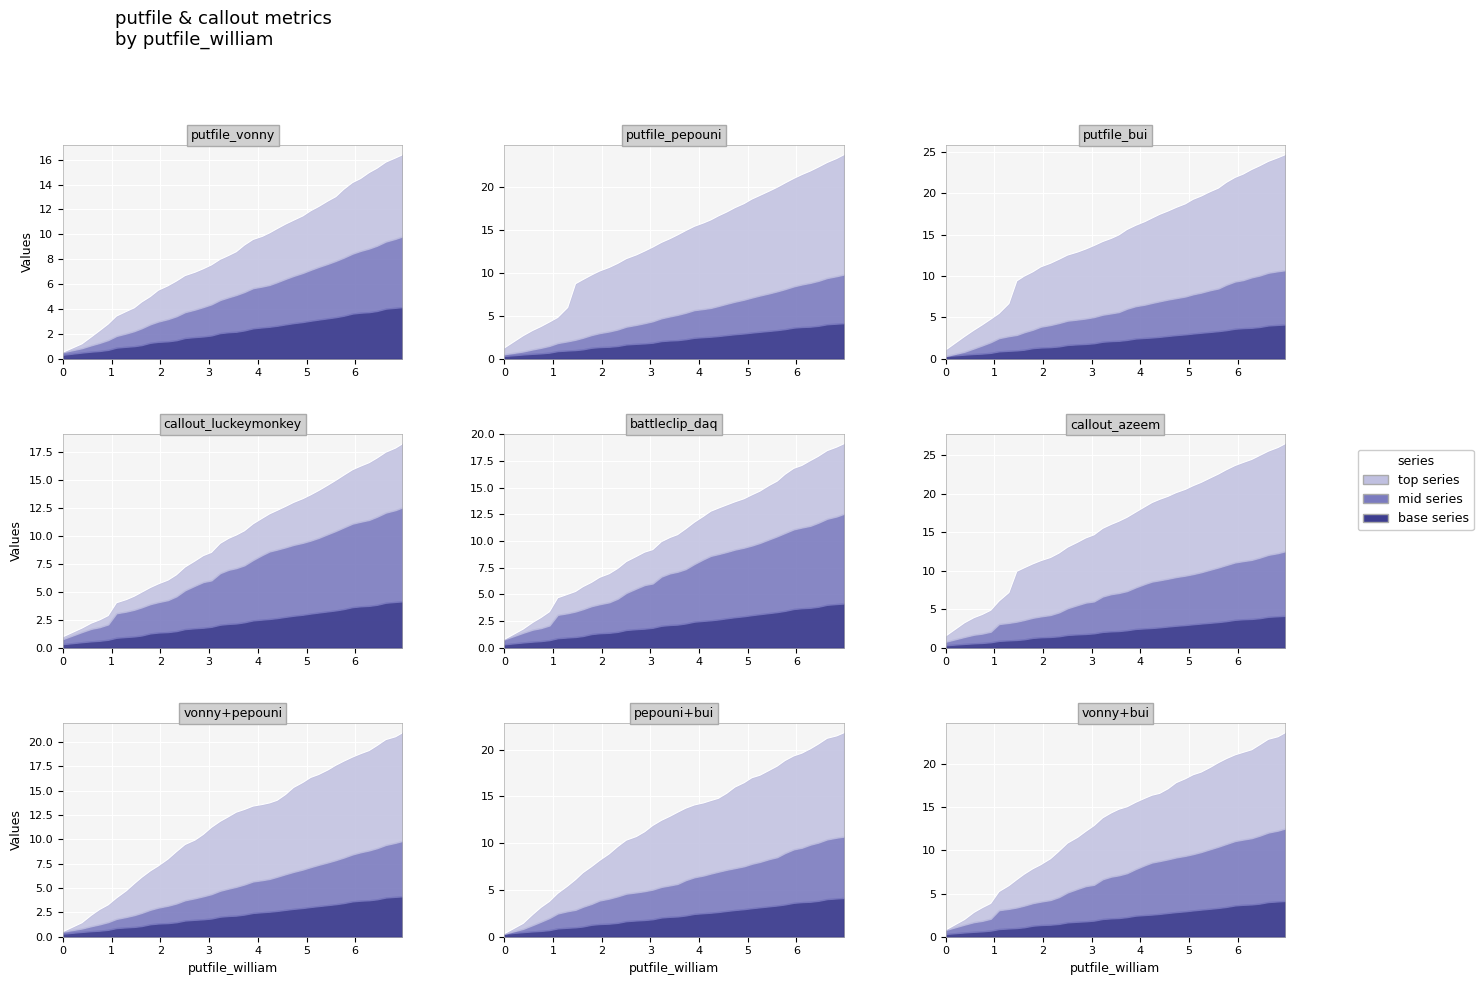

What is the average value of the callout_luckeymonkey series?

10.0